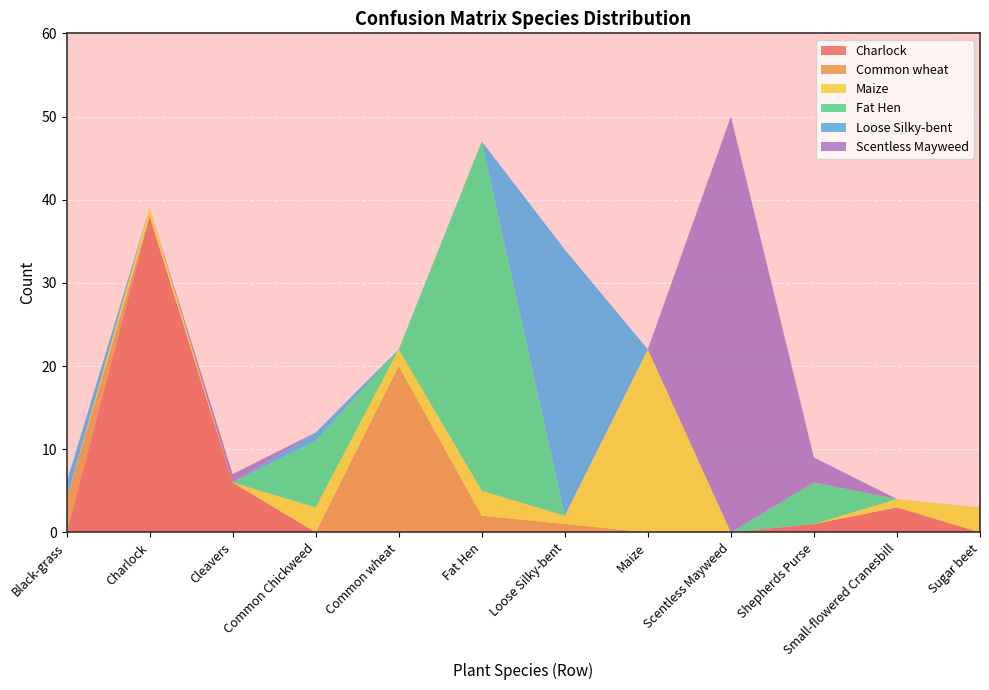

Reading left to right, transcribe all the data shown in this chart.

Charlock: Black-grass=0	Charlock=38	Cleavers=6	Common Chickweed=0	Common wheat=0	Fat Hen=0	Loose Silky-bent=0	Maize=0	Scentless Mayweed=0	Shepherds Purse=1	Small-flowered Cranesbill=3	Sugar beet=0
Common wheat: Black-grass=4	Charlock=0	Cleavers=0	Common Chickweed=0	Common wheat=20	Fat Hen=2	Loose Silky-bent=1	Maize=0	Scentless Mayweed=0	Shepherds Purse=0	Small-flowered Cranesbill=0	Sugar beet=0
Maize: Black-grass=0	Charlock=1	Cleavers=0	Common Chickweed=3	Common wheat=2	Fat Hen=3	Loose Silky-bent=1	Maize=22	Scentless Mayweed=0	Shepherds Purse=0	Small-flowered Cranesbill=1	Sugar beet=3
Fat Hen: Black-grass=0	Charlock=0	Cleavers=0	Common Chickweed=8	Common wheat=0	Fat Hen=42	Loose Silky-bent=0	Maize=0	Scentless Mayweed=0	Shepherds Purse=5	Small-flowered Cranesbill=0	Sugar beet=0
Loose Silky-bent: Black-grass=2	Charlock=0	Cleavers=0	Common Chickweed=1	Common wheat=0	Fat Hen=0	Loose Silky-bent=32	Maize=0	Scentless Mayweed=0	Shepherds Purse=0	Small-flowered Cranesbill=0	Sugar beet=0
Scentless Mayweed: Black-grass=0	Charlock=0	Cleavers=1	Common Chickweed=0	Common wheat=0	Fat Hen=0	Loose Silky-bent=0	Maize=0	Scentless Mayweed=50	Shepherds Purse=3	Small-flowered Cranesbill=0	Sugar beet=0